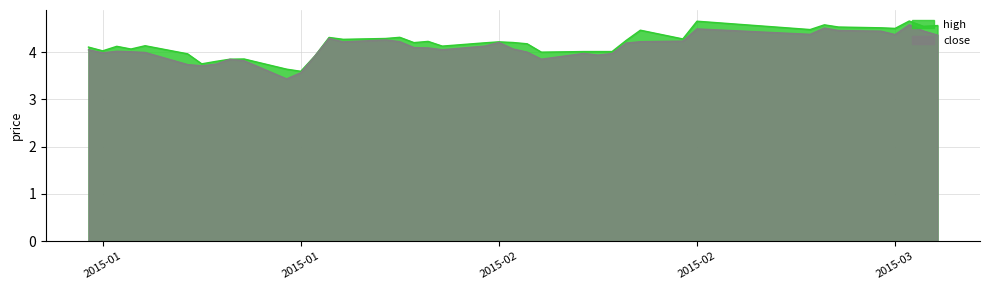

What is the value of the close point at the 13th from the left?

3.9